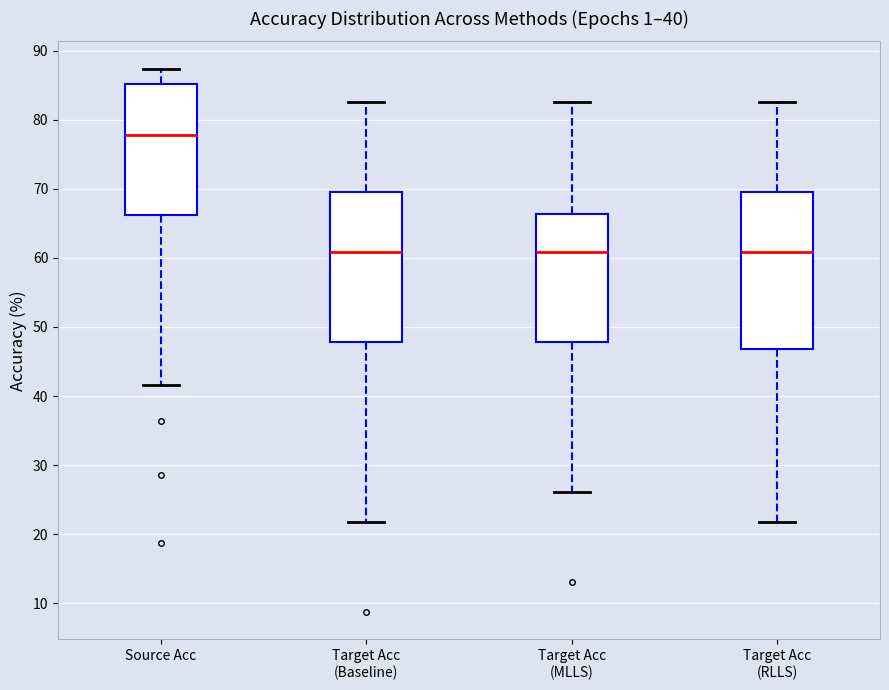

Comparing the boxes themselves (not the whiskers), which one is the tallest?

Target Acc (RLLS)